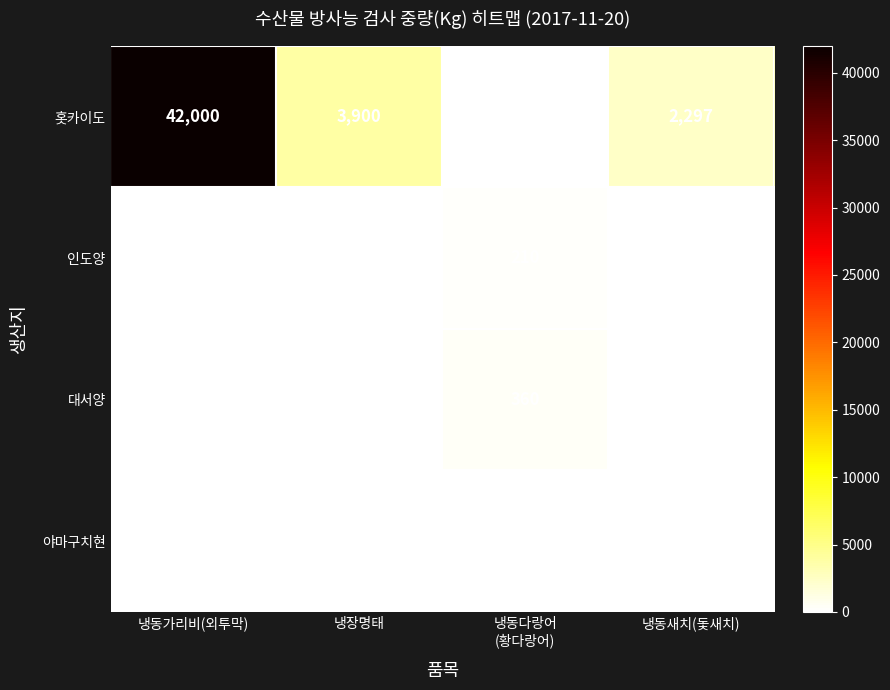

What is the difference between the 홋카이도 values at 냉장명태 and 냉동가리비(외투막)?

38100